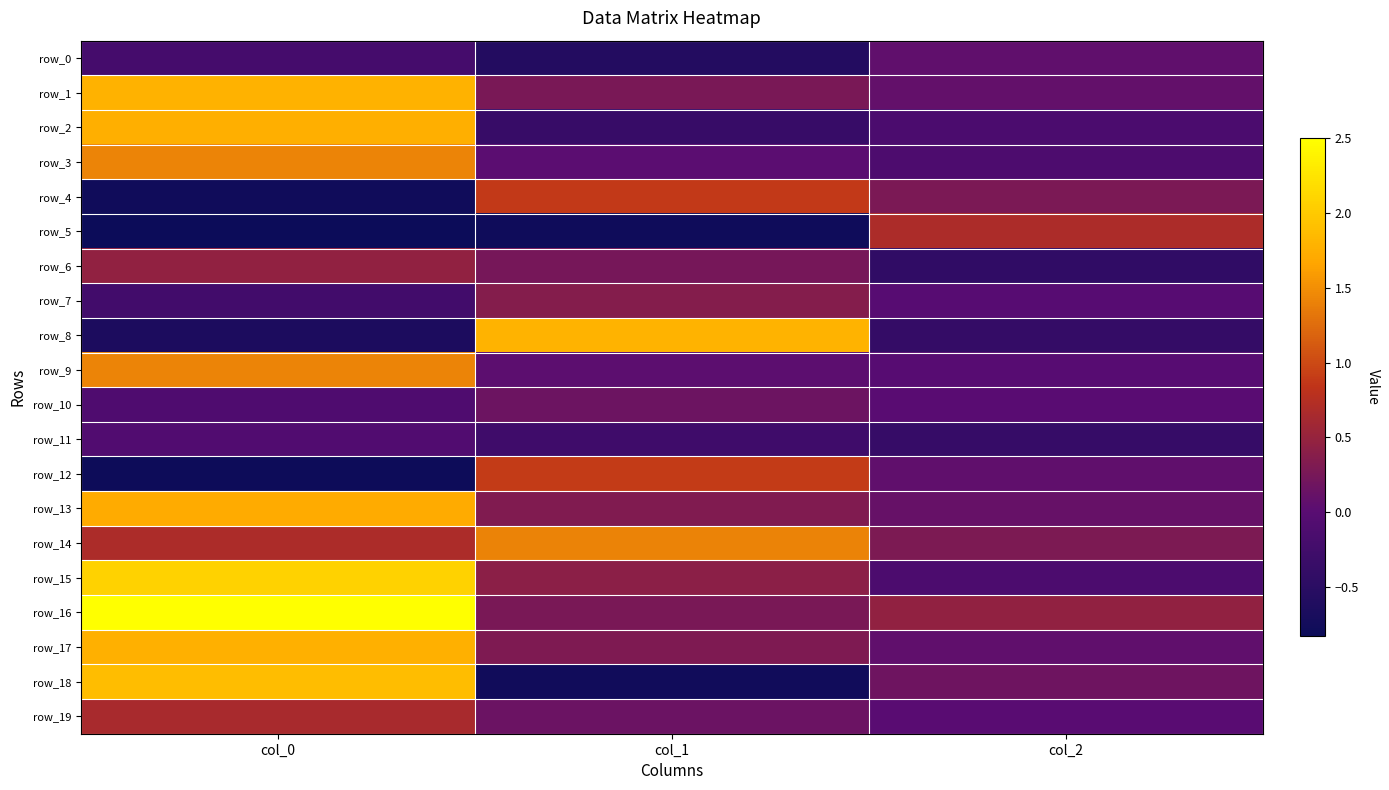

How many categories are shown in the chart?

3